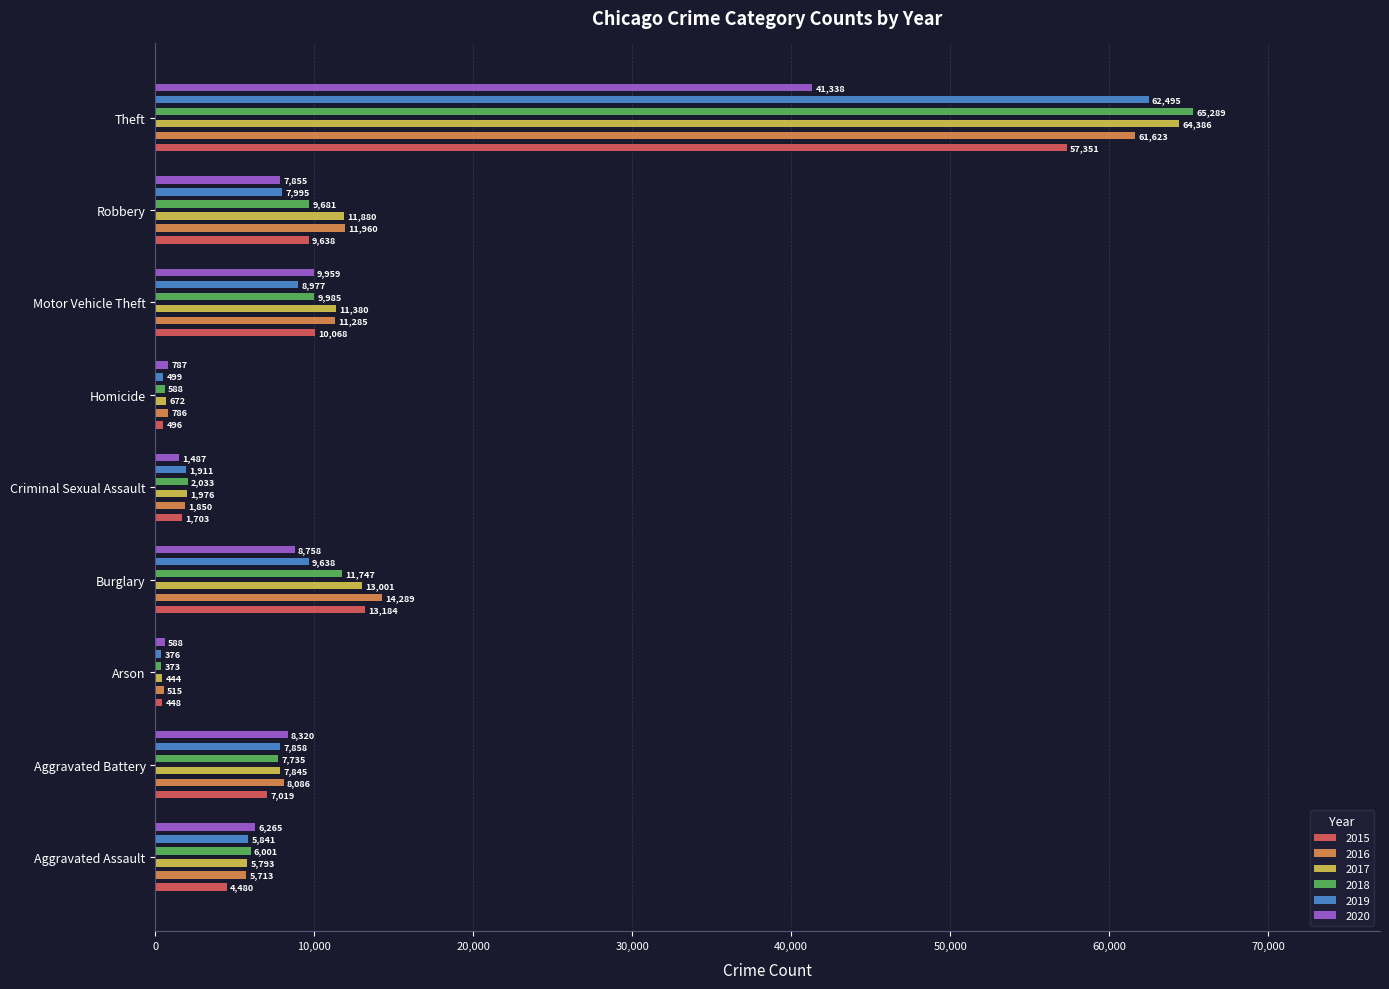

Rank the categories by 2015 value from lowest to highest.

Arson, Homicide, Criminal Sexual Assault, Aggravated Assault, Aggravated Battery, Robbery, Motor Vehicle Theft, Burglary, Theft